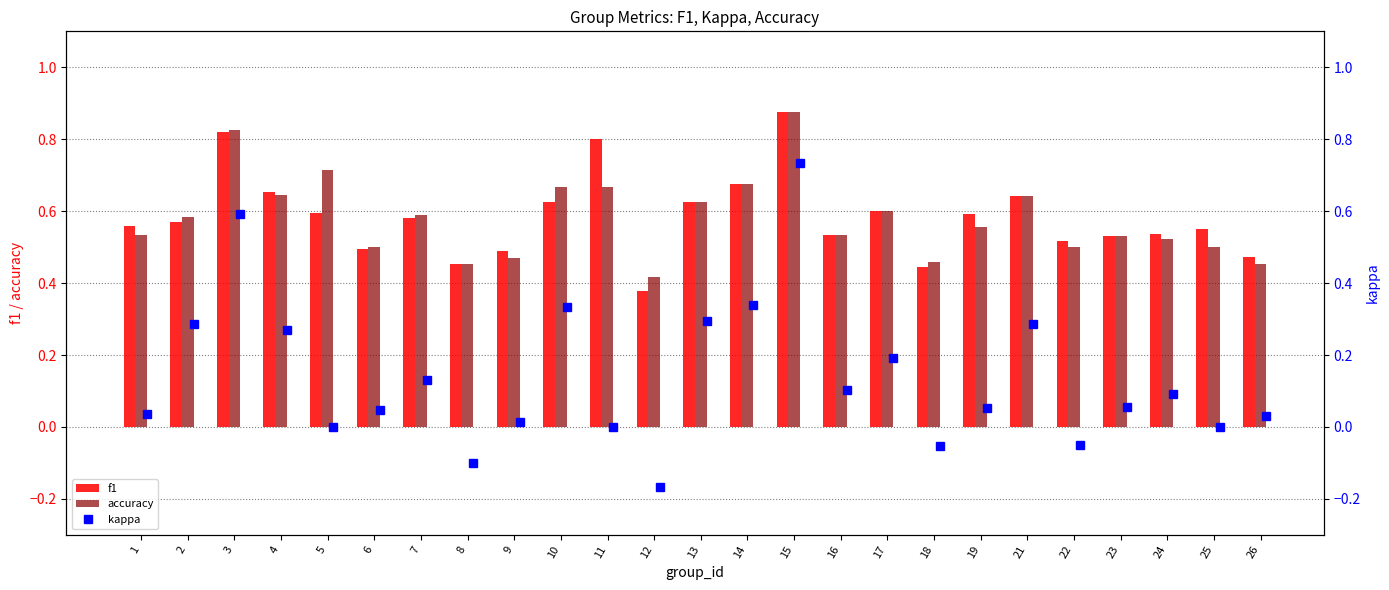

Which has a higher value, 5 or 24?

5